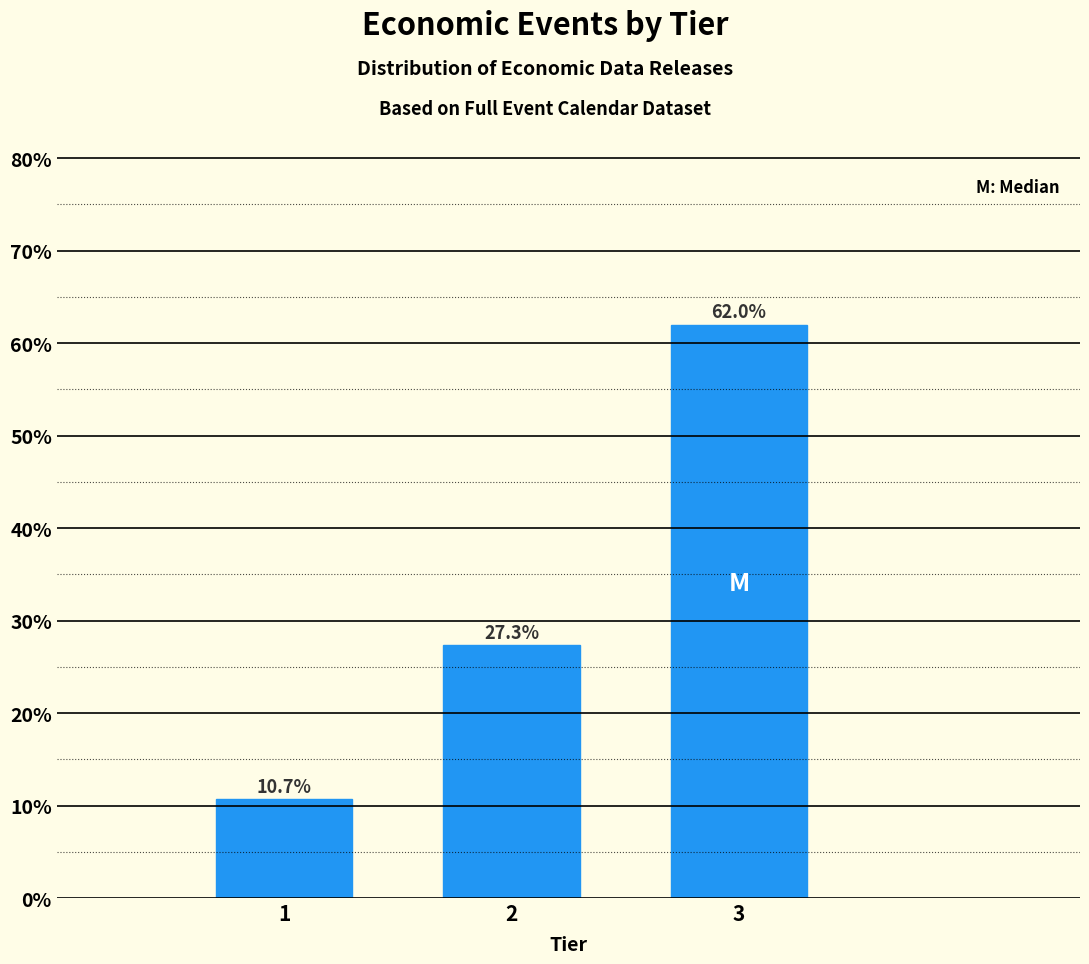

Reading left to right, what are all the values shown in this chart?

10.7	27.3	62.0